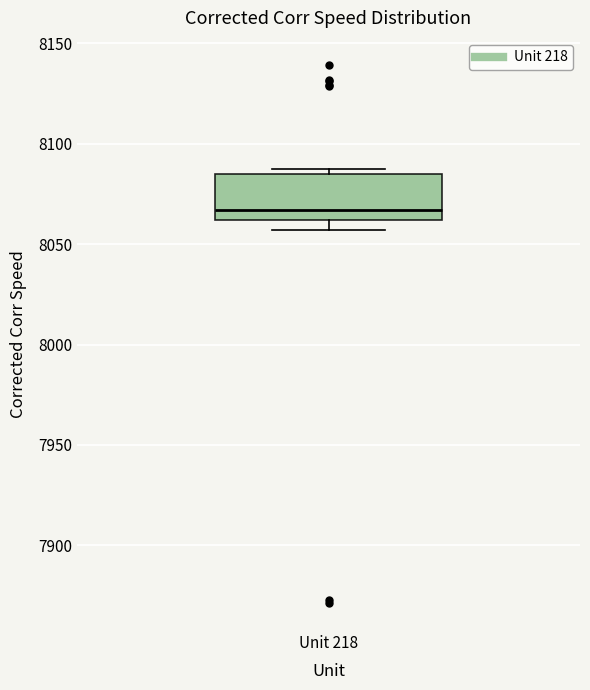

Transcribe this box plot: give where the median line is, the range the box spans, and where the two whiskers end, as read against the y-axis. The values are not printed on the chart, so give them approximately, as read against the axis.

median 8065, box 8060 to 8085, whiskers 8055 to 8090